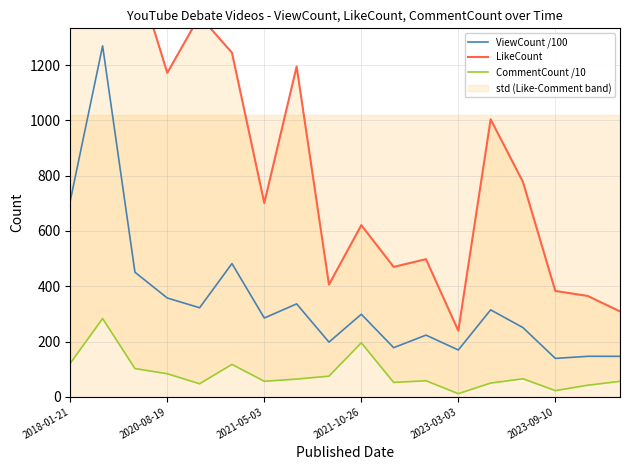

True or false: CommentCount /10 and LikeCount intersect in this chart.

False